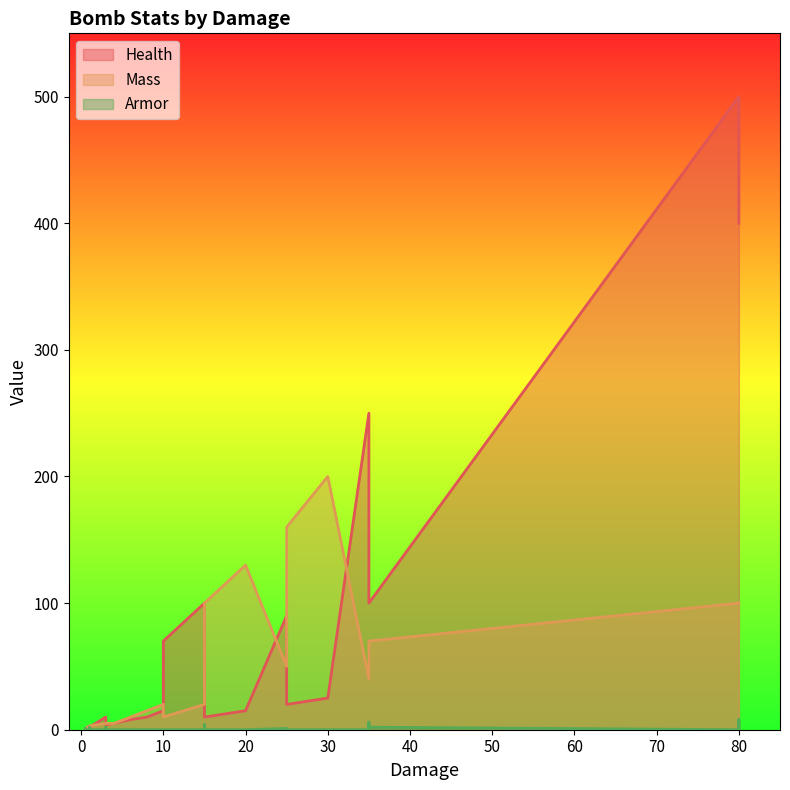

Reading left to right, extract all data points from this chart.

Health: 0.4	3.0	10.0	100.0	250.0	500.0	0.4	3.0	10.0	80.0	200.0	400.0	0.2	2.0	4.0	30.0	150.0	400.0	5.0	8.0	10.0	15.0	70.0	80.0	90.0	100.0	10.0	15.0	20.0	25.0
Mass: 1.0	3.0	5.0	20.0	40.0	100.0	1.0	3.0	5.0	20.0	40.0	100.0	1.0	3.0	5.0	20.0	40.0	100.0	5.0	10.0	15.0	20.0	10.0	30.0	50.0	70.0	100.0	130.0	160.0	200.0
Armor: 0.0	0.0	0.0	0.0	0.0	0.0	1.0	2.0	2.0	4.0	6.0	8.0	0.0	0.0	0.0	0.0	0.0	0.0	0.0	0.0	0.0	0.0	0.0	0.0	1.0	2.0	0.0	0.0	0.0	0.0